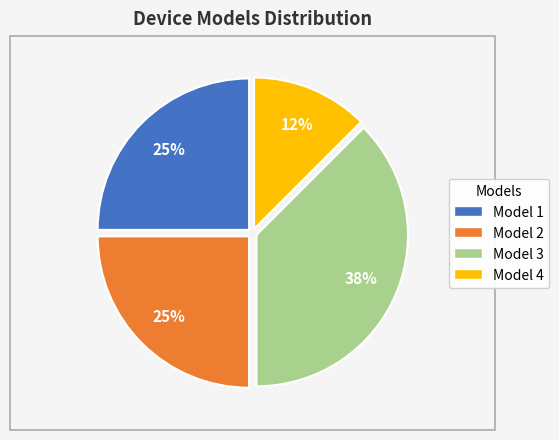

To the nearest percent, what is the average slice percentage?

25%